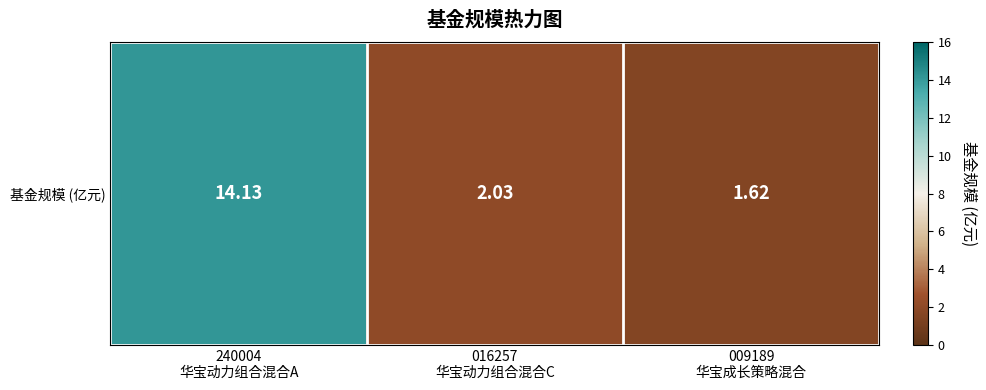

What is the average value?

5.9